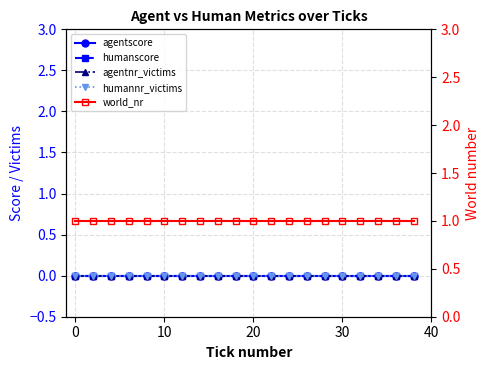

True or false: humannr_victims has more than 2 interior local peaks.

False